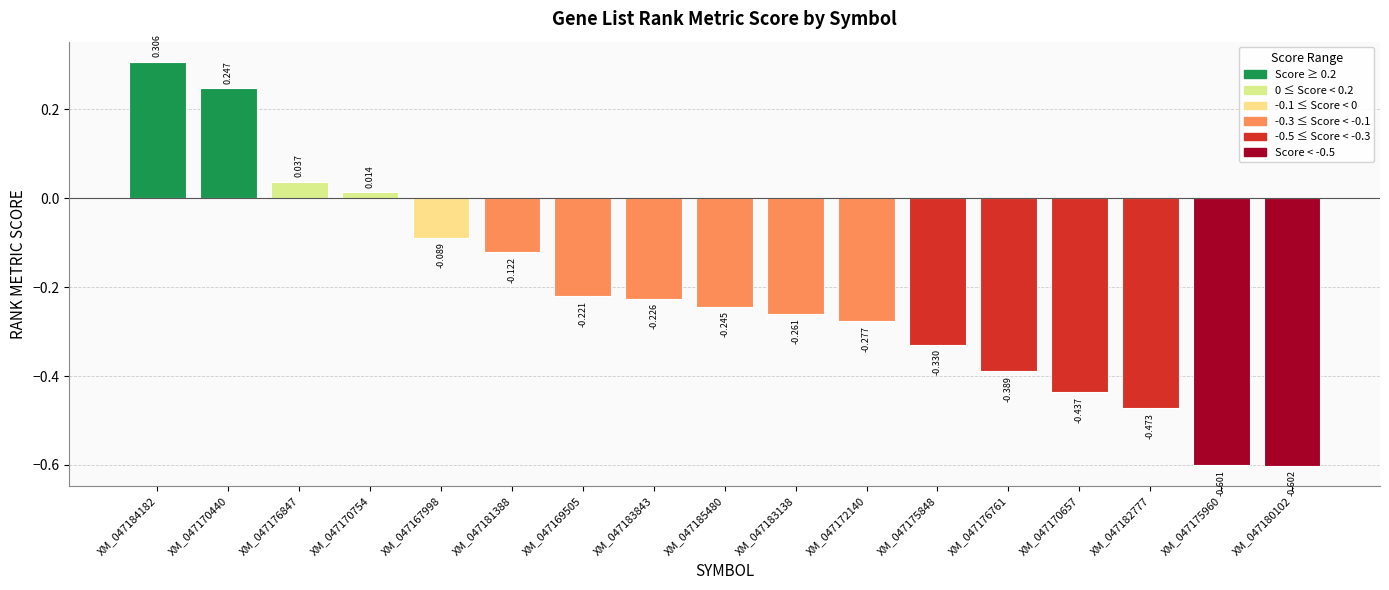

What is the difference between the values at XM_047170440 and XM_047172140?

0.5